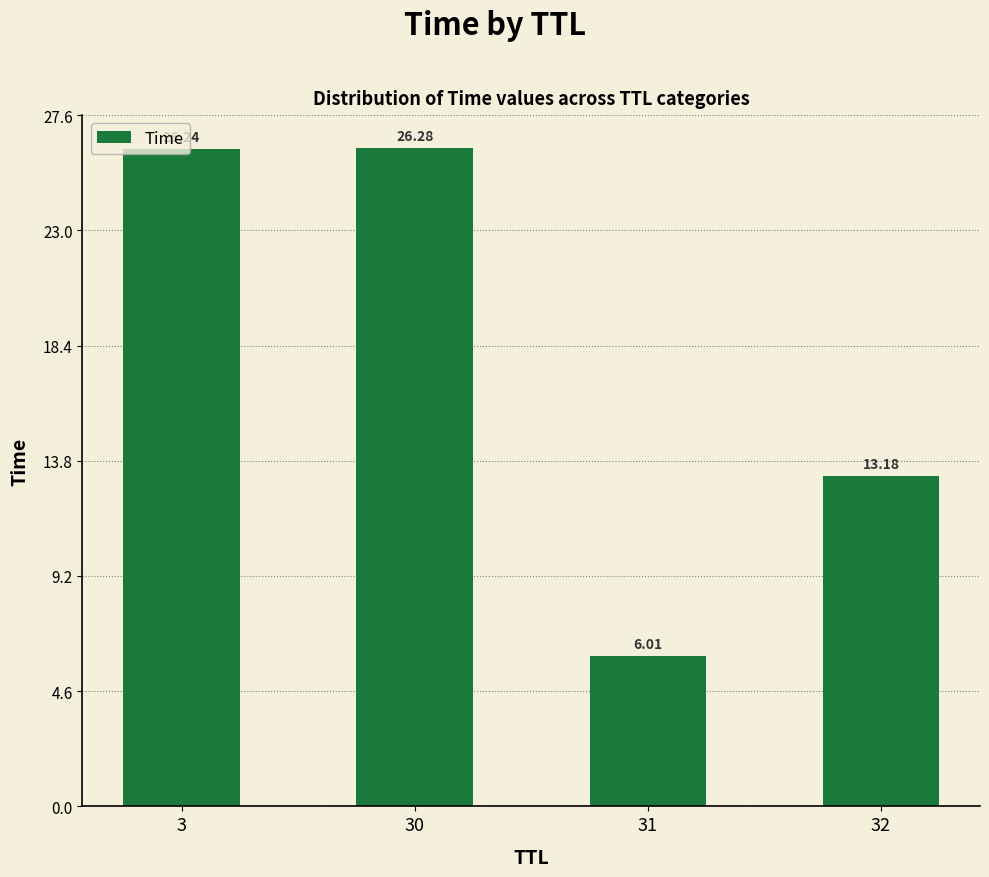

What is the average value?

17.9